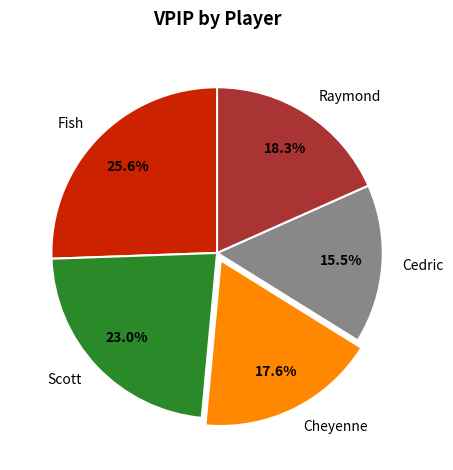

What percentage do Scott and Raymond together represent?

41.3%